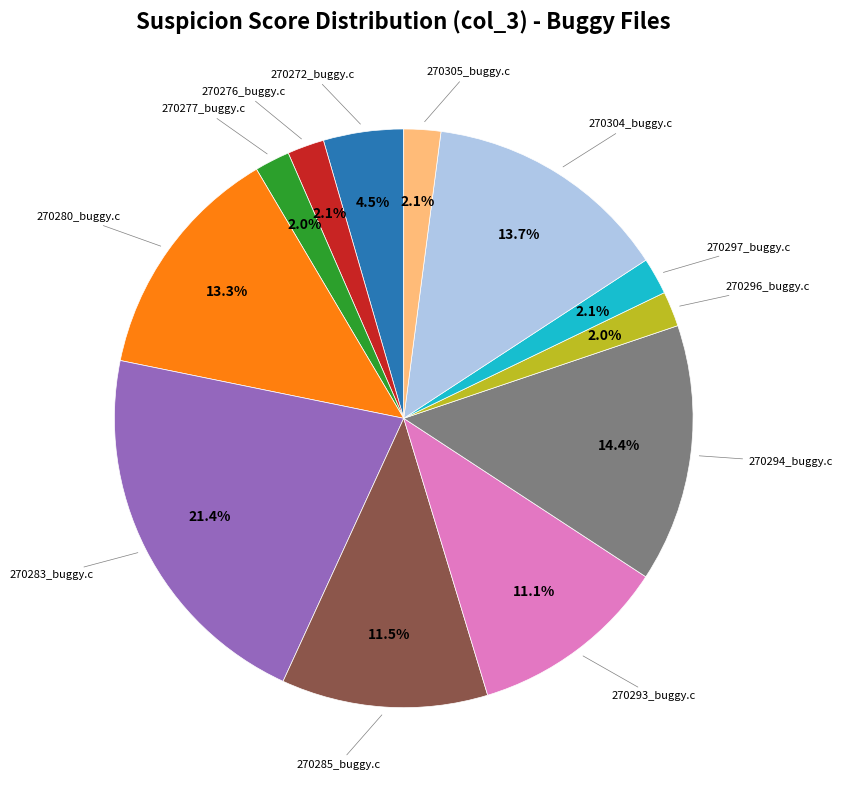

Does any single category account for the majority?

No